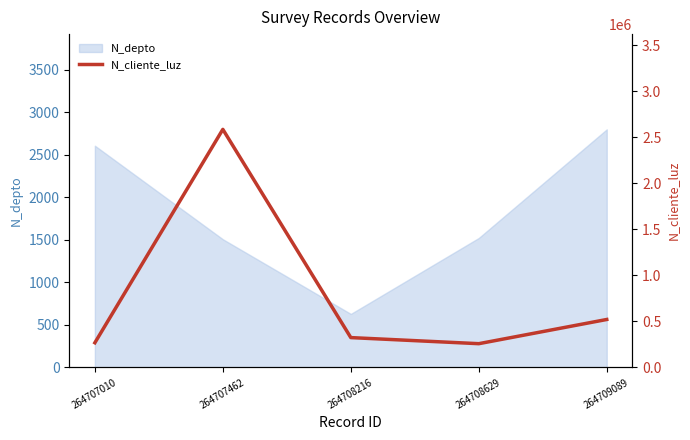

Which label corresponds to the largest value in the chart?

264707462